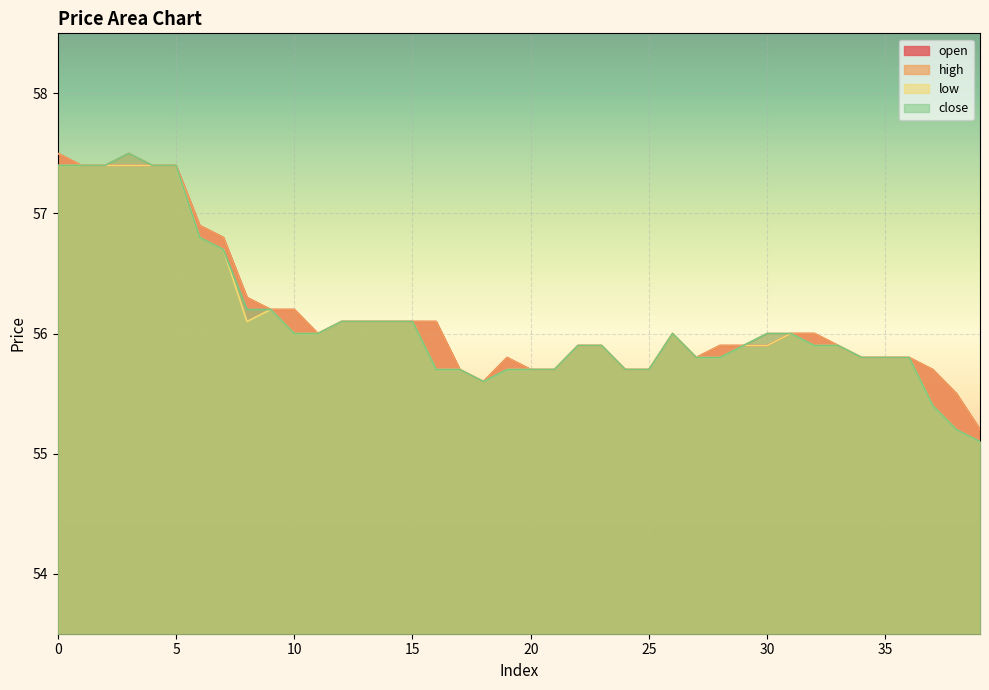

Reading right to left, what are all the values shown in this chart?

open: 39=55.2	38=55.5	37=55.7	36=55.8	35=55.8	34=55.8	33=55.9	32=56.0	31=56.0	30=55.9	29=55.9	28=55.9	27=55.8	26=56.0	25=55.7	24=55.7	23=55.9	22=55.9	21=55.7	20=55.7	19=55.8	18=55.6	17=55.7	16=56.1	15=56.1	14=56.1	13=56.1	12=56.1	11=56.0	10=56.2	9=56.2	8=56.3	7=56.8	6=56.9	5=57.4	4=57.4	3=57.4	2=57.4	1=57.4	0=57.5
high: 39=55.2	38=55.5	37=55.7	36=55.8	35=55.8	34=55.8	33=55.9	32=56.0	31=56.0	30=56.0	29=55.9	28=55.9	27=55.8	26=56.0	25=55.7	24=55.7	23=55.9	22=55.9	21=55.7	20=55.7	19=55.8	18=55.6	17=55.7	16=56.1	15=56.1	14=56.1	13=56.1	12=56.1	11=56.0	10=56.2	9=56.2	8=56.3	7=56.8	6=56.9	5=57.4	4=57.4	3=57.5	2=57.4	1=57.4	0=57.5
low: 39=55.1	38=55.2	37=55.4	36=55.8	35=55.8	34=55.8	33=55.9	32=55.9	31=56.0	30=55.9	29=55.9	28=55.8	27=55.8	26=56.0	25=55.7	24=55.7	23=55.9	22=55.9	21=55.7	20=55.7	19=55.7	18=55.6	17=55.7	16=55.7	15=56.1	14=56.1	13=56.1	12=56.1	11=56.0	10=56.0	9=56.2	8=56.1	7=56.7	6=56.8	5=57.4	4=57.4	3=57.4	2=57.4	1=57.4	0=57.4
close: 39=55.1	38=55.2	37=55.4	36=55.8	35=55.8	34=55.8	33=55.9	32=55.9	31=56.0	30=56.0	29=55.9	28=55.8	27=55.8	26=56.0	25=55.7	24=55.7	23=55.9	22=55.9	21=55.7	20=55.7	19=55.7	18=55.6	17=55.7	16=55.7	15=56.1	14=56.1	13=56.1	12=56.1	11=56.0	10=56.0	9=56.2	8=56.2	7=56.7	6=56.8	5=57.4	4=57.4	3=57.5	2=57.4	1=57.4	0=57.4